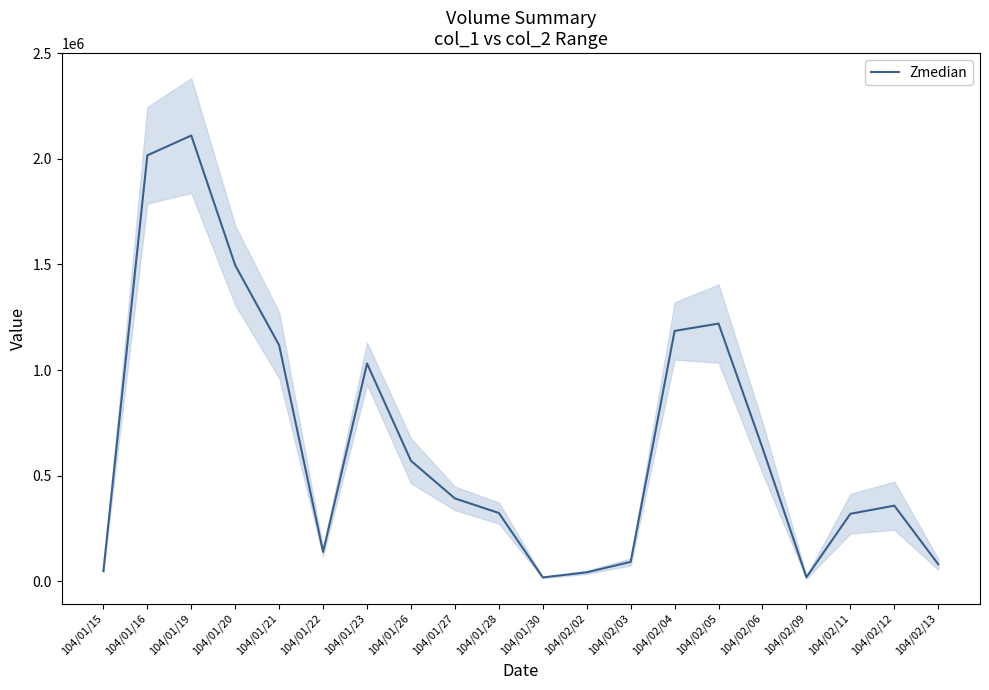

Is it true that the value at 104/01/16 is 2016510?

True